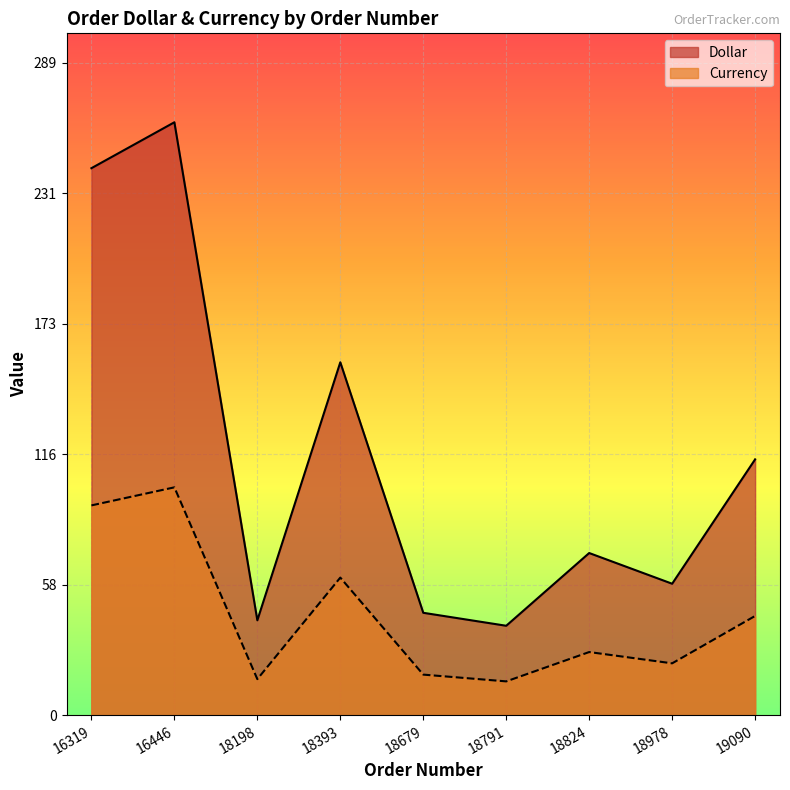

Which category has the highest value in the Dollar series?

16446